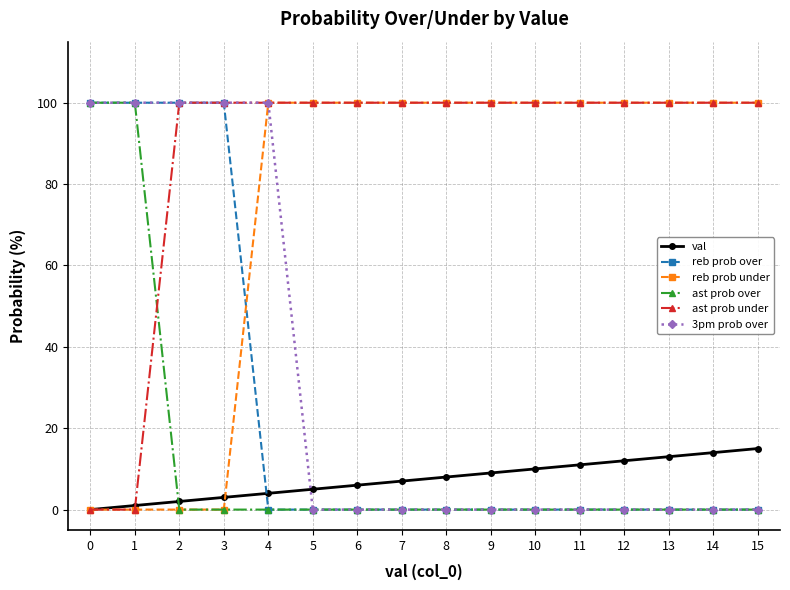

Which series ends up on top after the final intersection of val and reb prob over?

val